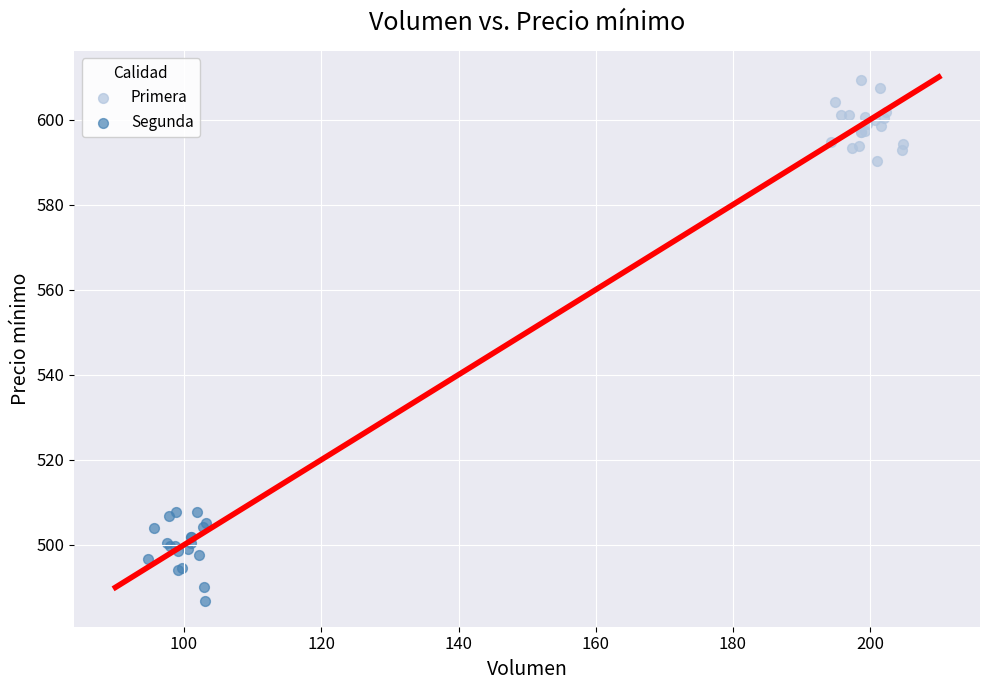

Which series has the largest Y range (max minus min)?

Segunda